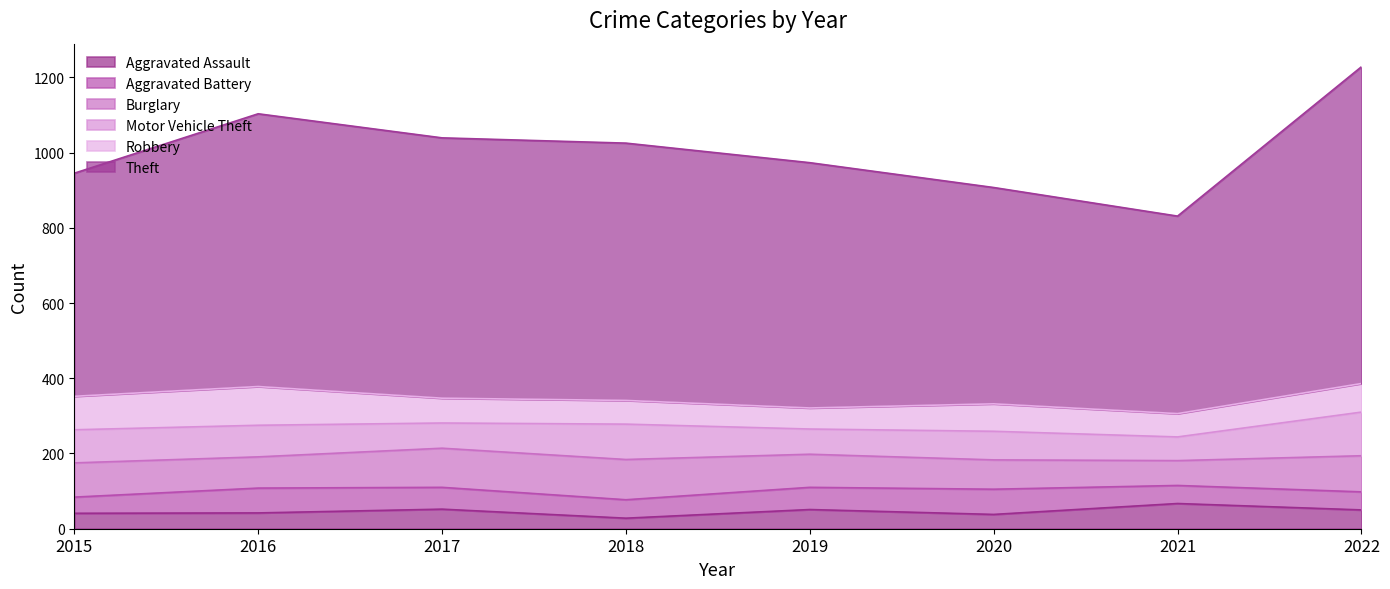

What is the sum of the Robbery values at 2016 and 2022?

179